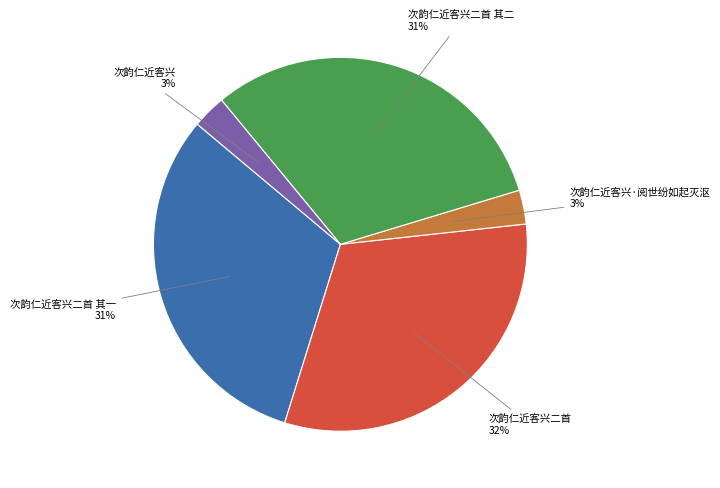

To the nearest percent, what is the average slice percentage?

20%